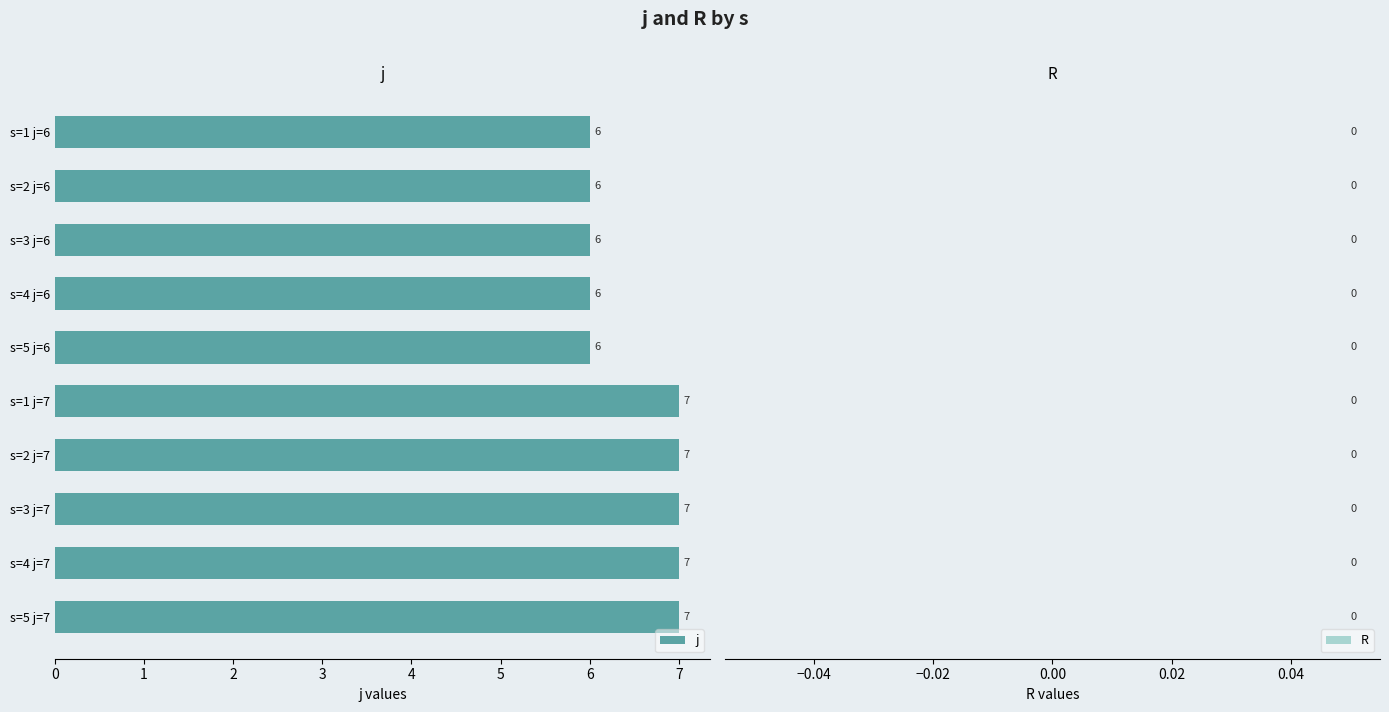

What is the value of the 1st bar from the top?

6